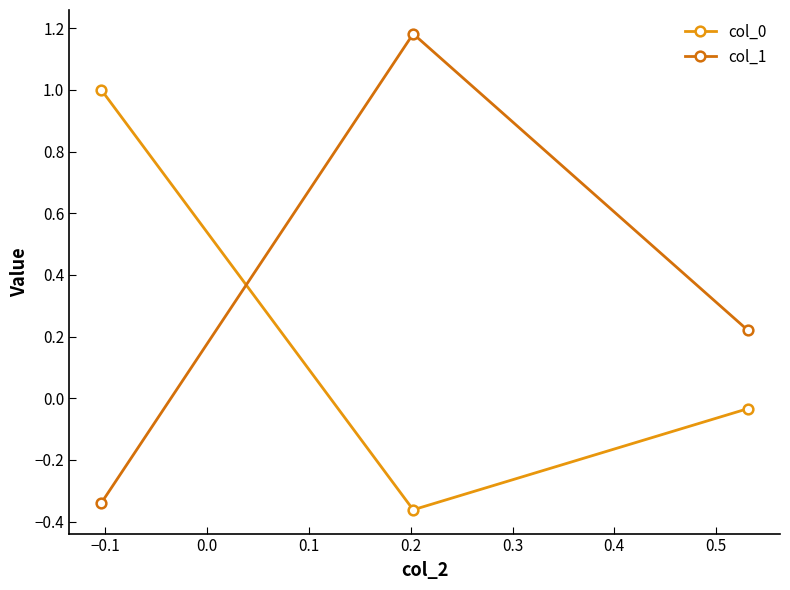

At how many categories does at least one series exceed 0?

3